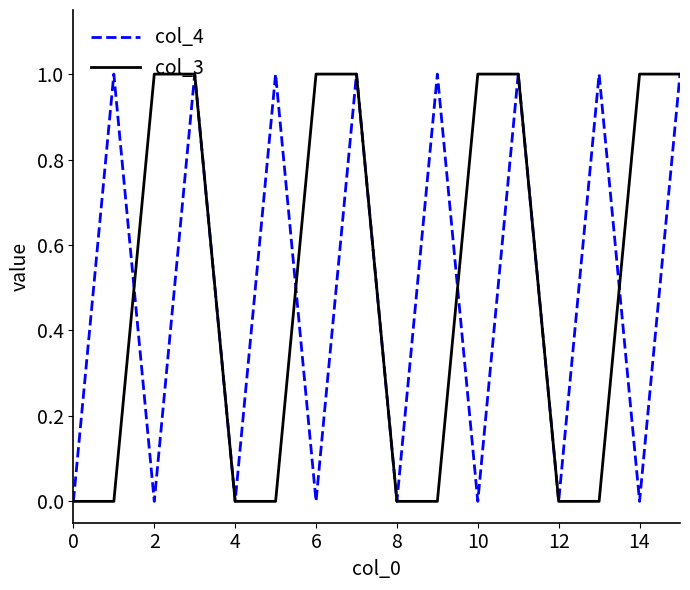

What is the label of the 15th point from the left?

14